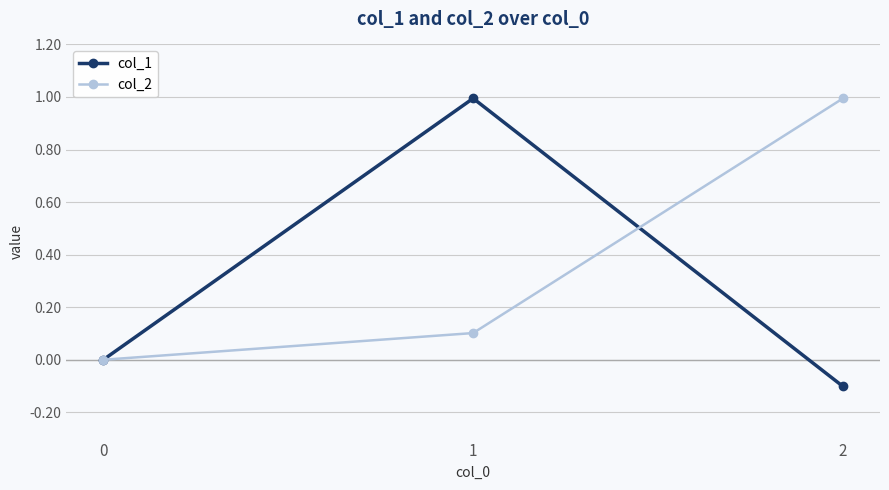

What is the value of the col_2 point at the 3rd from the left?

1.0